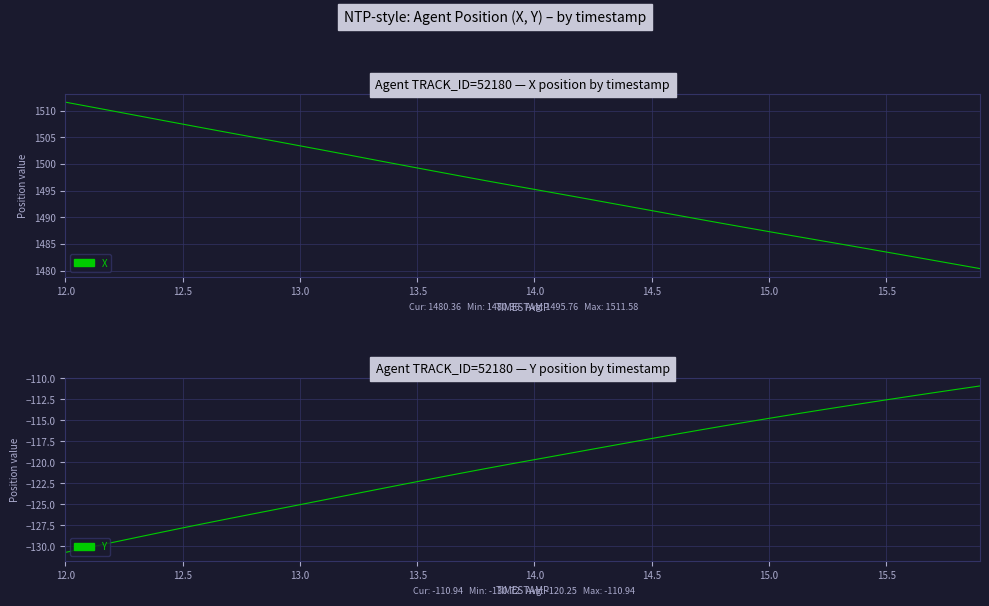

How many lines are shown in the chart?

2